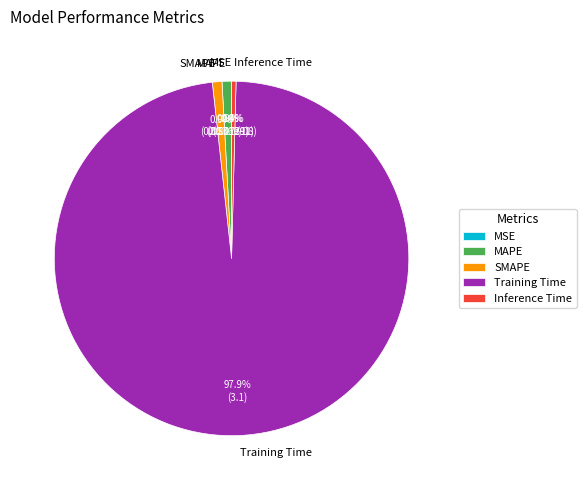

How many slices are in this pie chart?

5